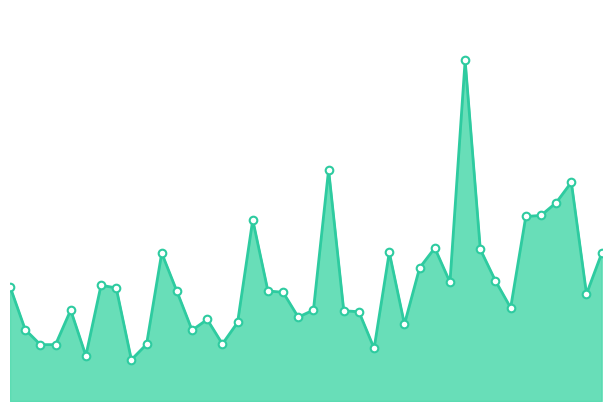

Does the chart have visible grid lines?

No